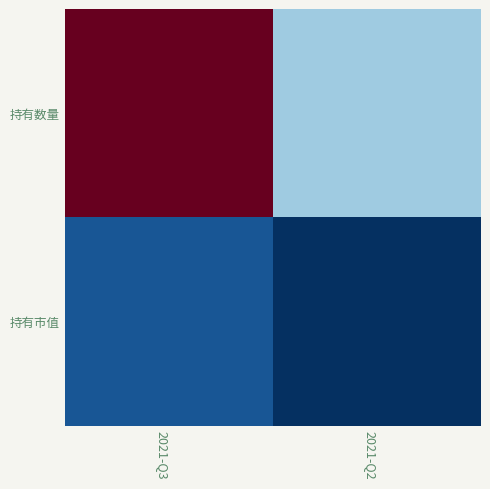

At how many categories does at least one series exceed 1?

1